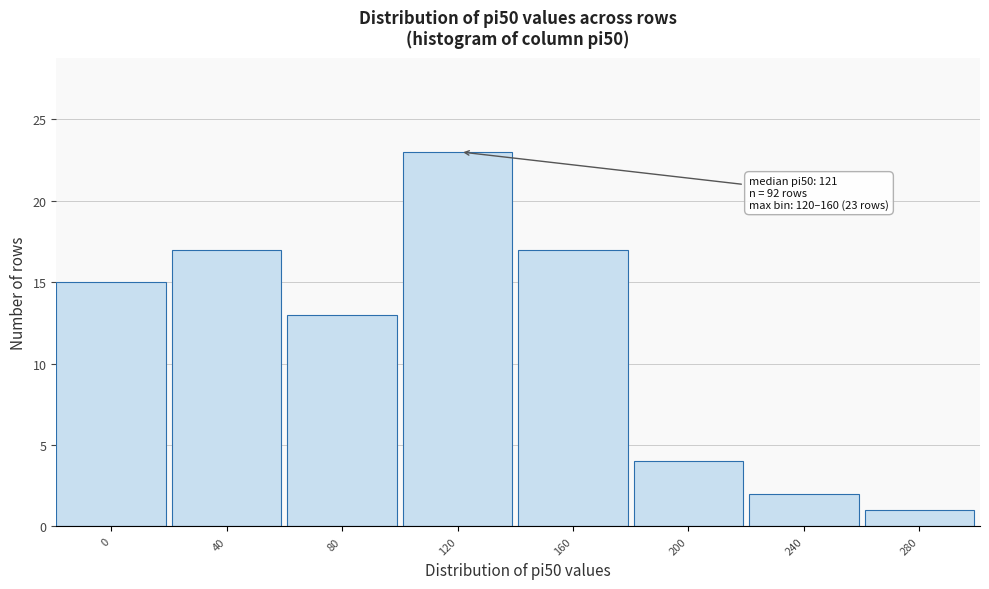

Reading left to right, extract all data points from this chart.

0=15	40=17	80=13	120=23	160=17	200=4	240=2	280=1